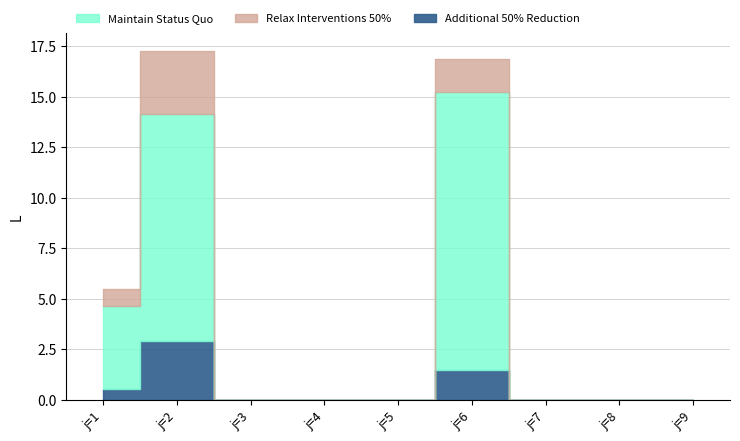

How many interior local peaks does the s3 series have?

2